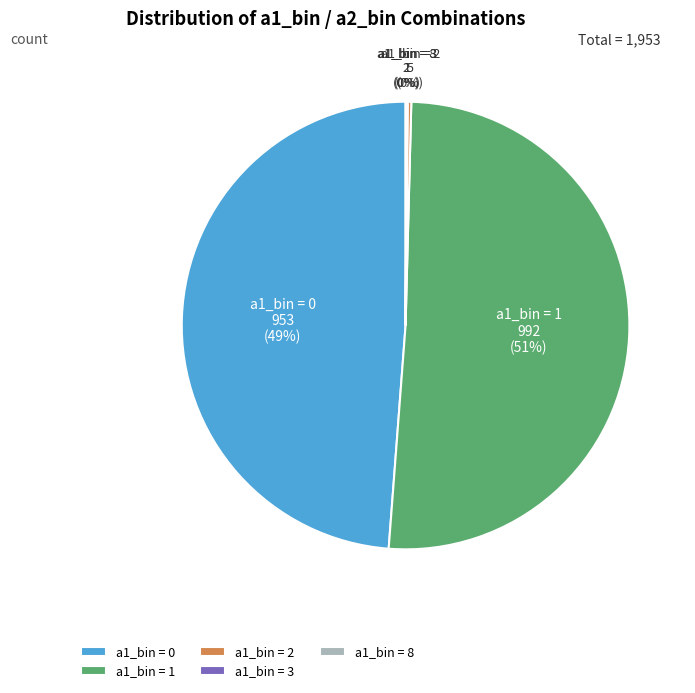

Which has a higher value, a1_bin = 0 or a1_bin = 1?

a1_bin = 1